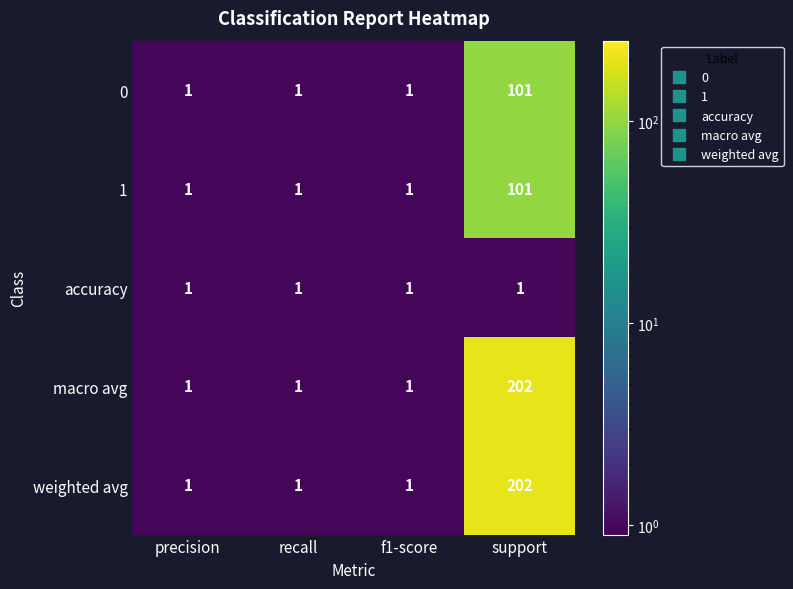

Read the macro avg value at support, to the nearest 5.

200